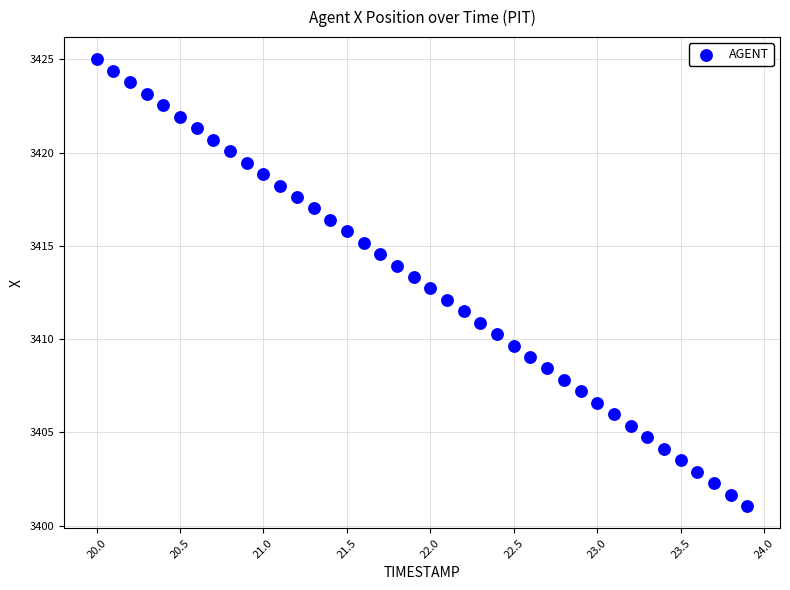

What is the range of X values (max minus min)?

3.9